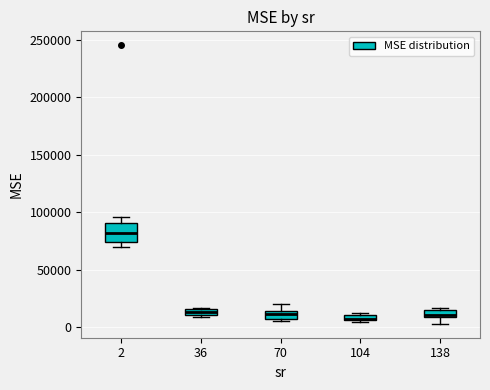

Where does the upper whisker of the box at x = 2 end on the y-axis? The values are not printed on the chart, so give them approximately, as read against the axis.

95000